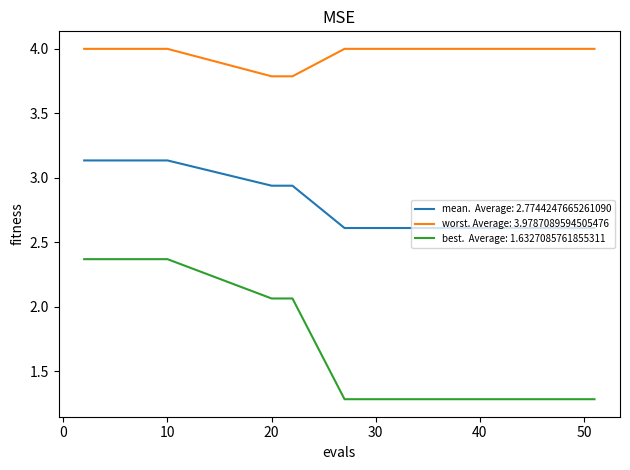

What is the smallest value displayed?

1.3